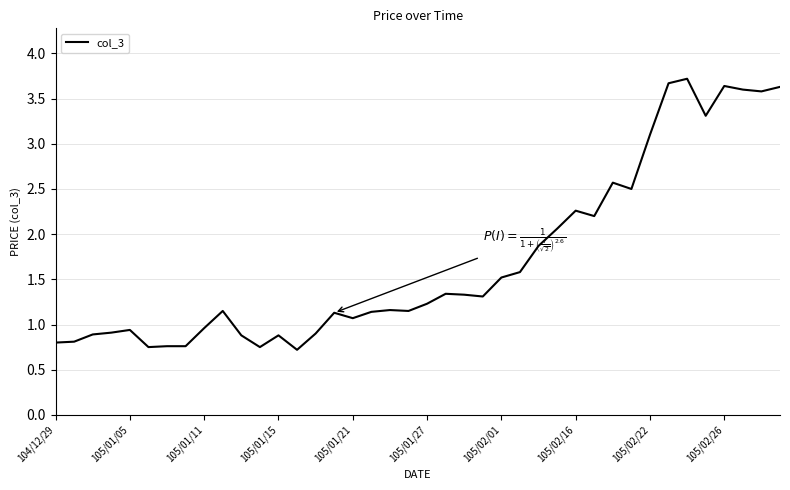

What is the difference between the maximum and minimum values?

3.0